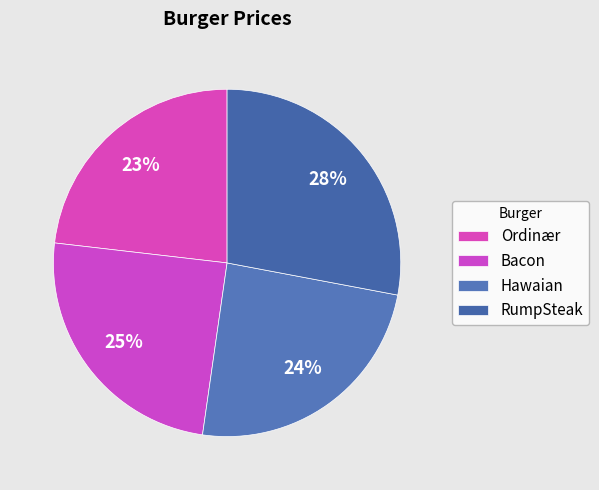

To the nearest percent, what is the difference between the Hawaian and Ordinær slice percentages?

1%